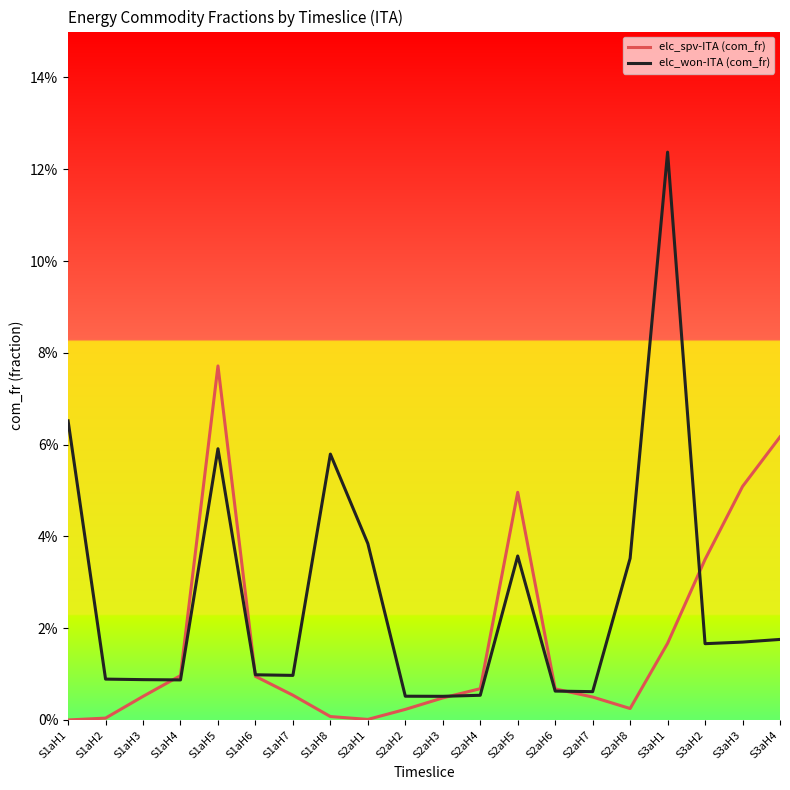

Does the chart have visible grid lines?

No